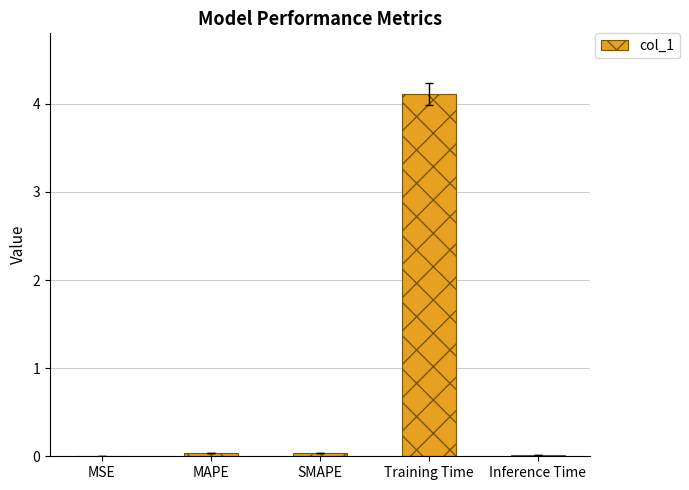

Is it true that the value at SMAPE is 0.0?

True